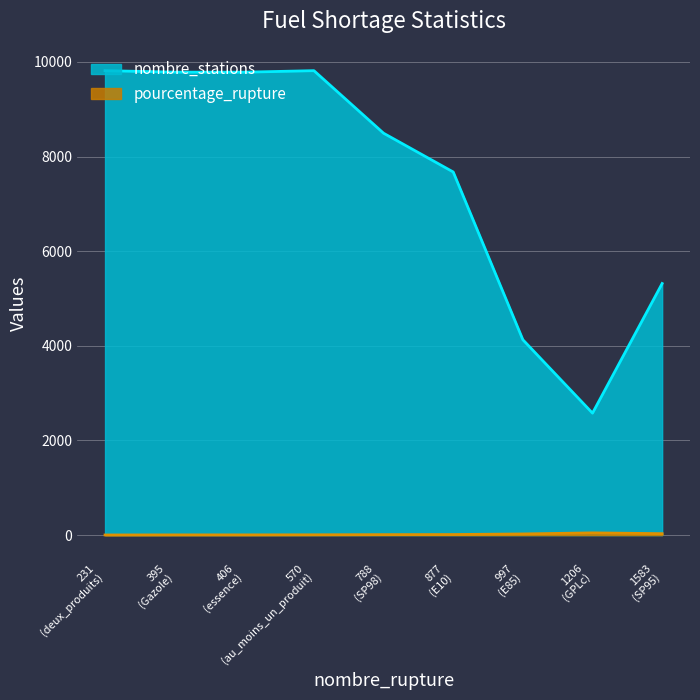

True or false: pourcentage_rupture has a value of 29.8 at SP95.

True